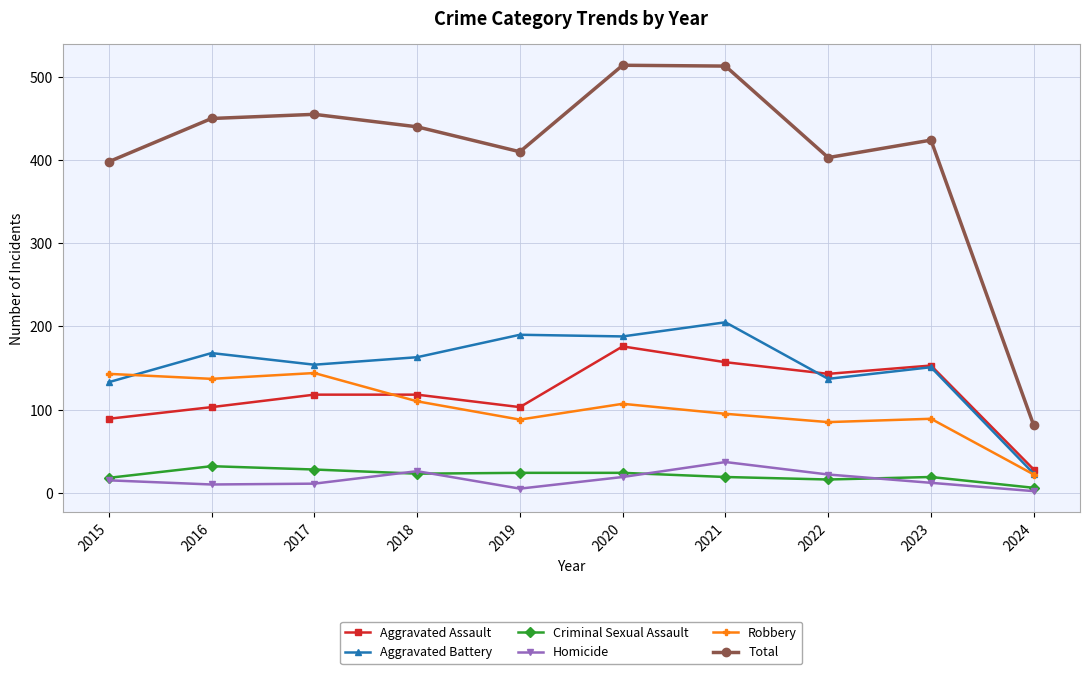

The Aggravated Assault series shows 87 at 2020. True or false?

False